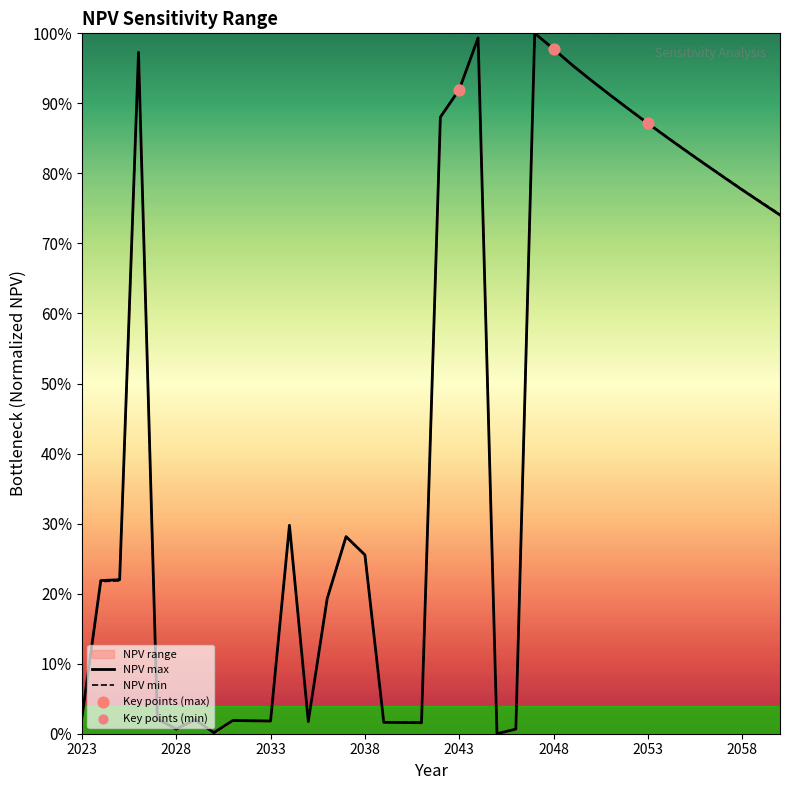

At which category is the sum across all series the highest?

2047